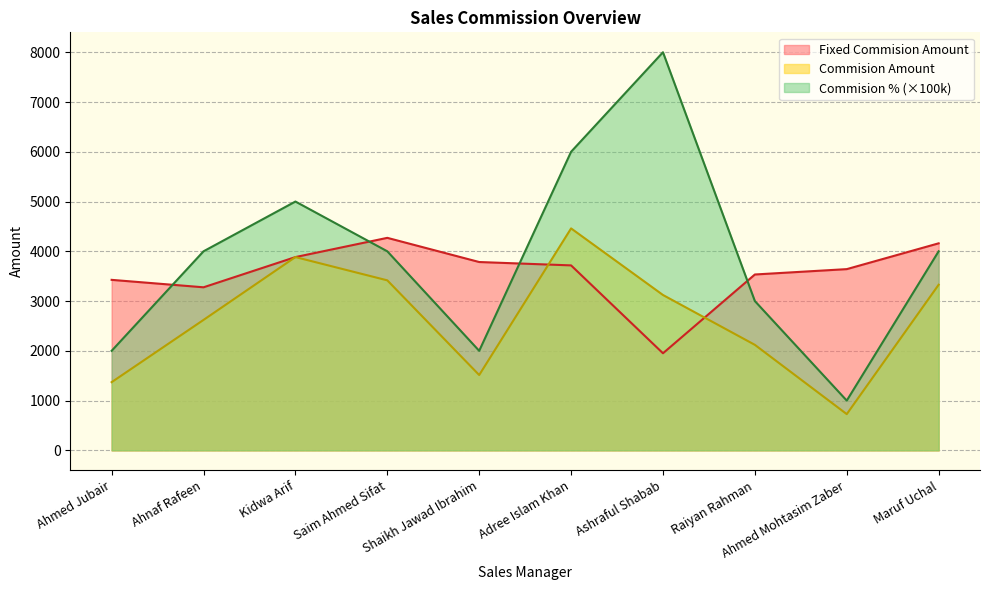

What is the sum of all Fixed Commision Amount values?

35646.8